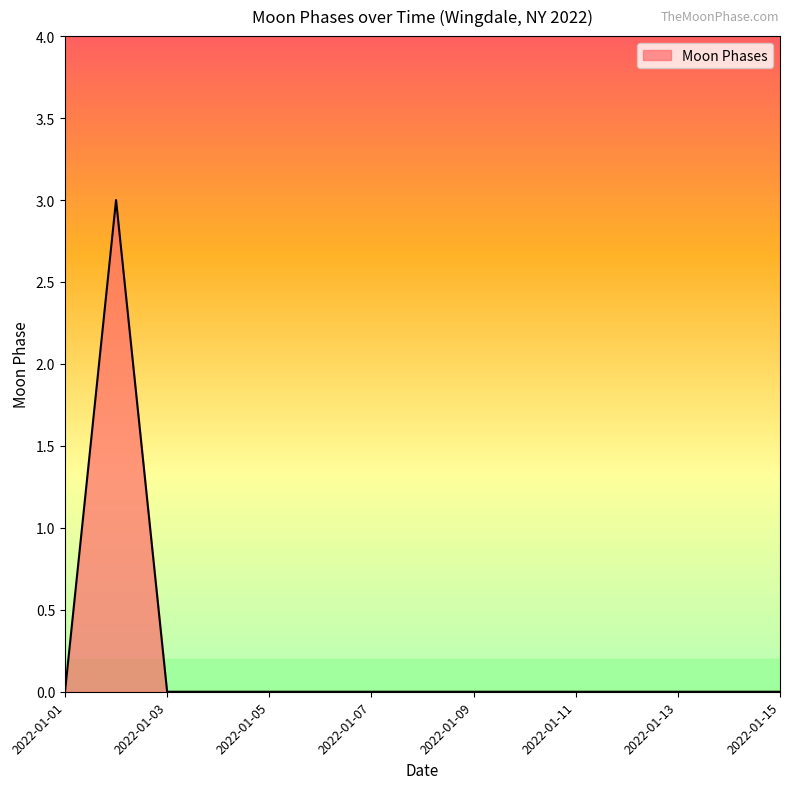

How many lines are shown in the chart?

1